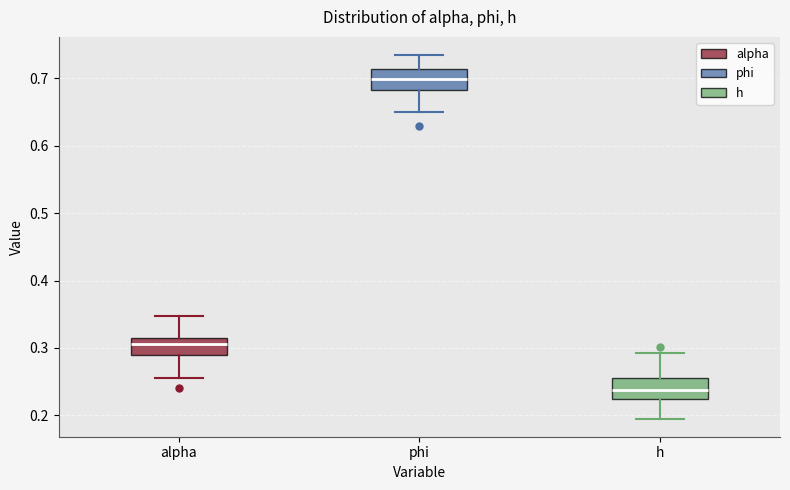

Where is the lower edge of the box for alpha on the y-axis? The values are not printed on the chart, so give them approximately, as read against the axis.

0.29